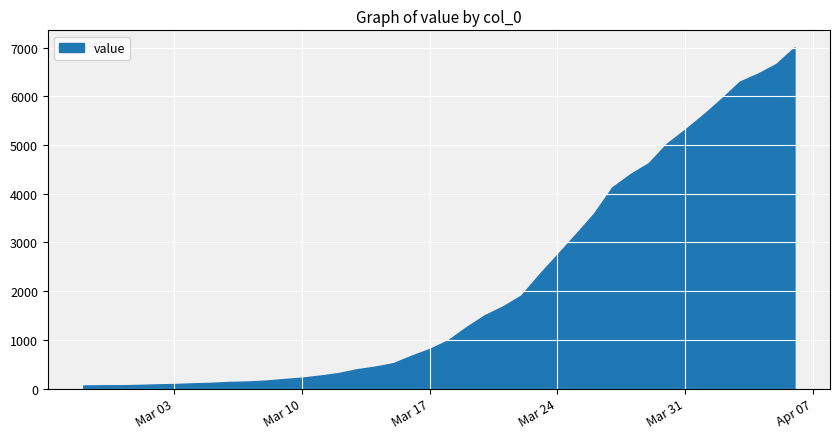

Which label corresponds to the largest value in the chart?

2020-04-06